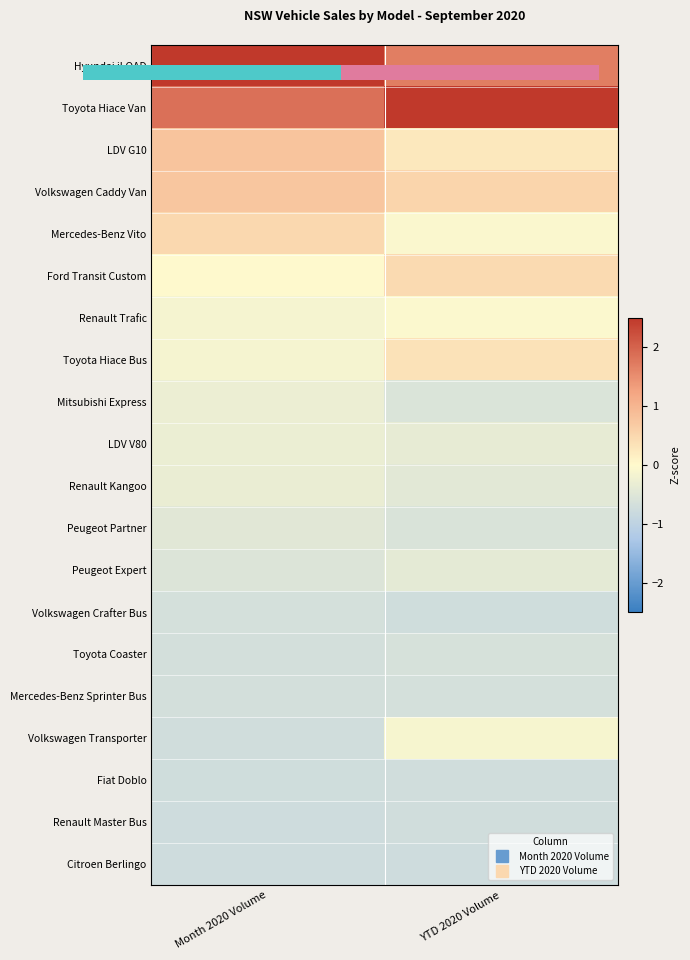

Which category has the lowest value across all series?

Month 2020 Volume